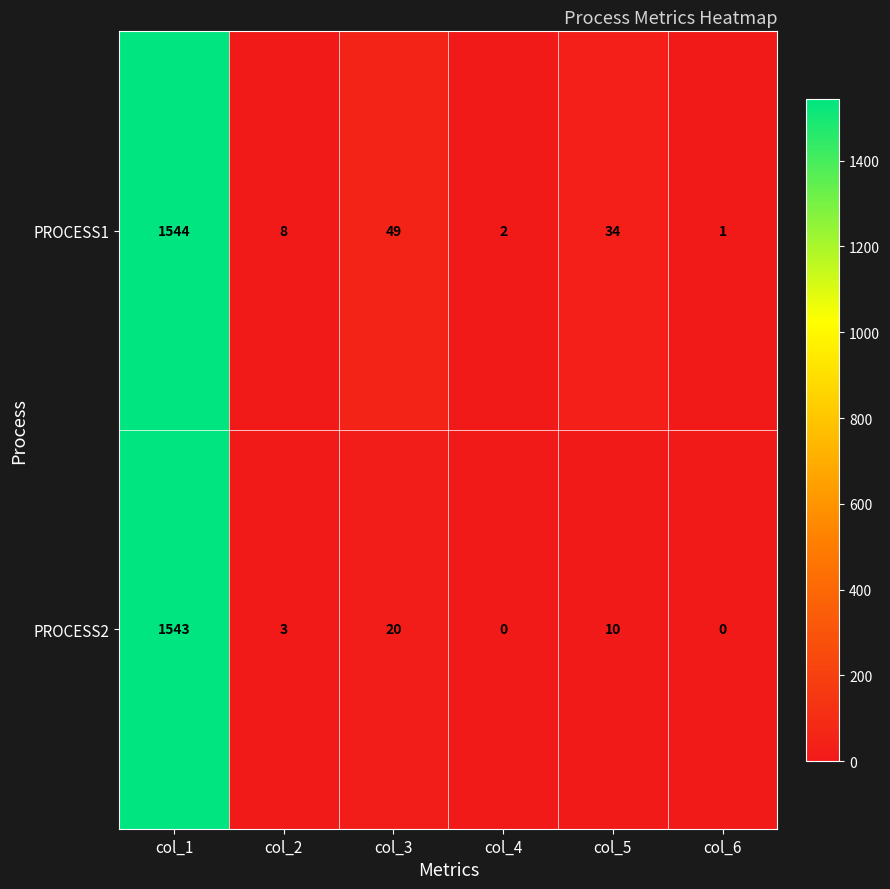

Reading right to left, what are all the values shown in this chart?

PROCESS1: col_6=1	col_5=34	col_4=2	col_3=49	col_2=8	col_1=1544
PROCESS2: col_6=0	col_5=10	col_4=0	col_3=20	col_2=3	col_1=1543